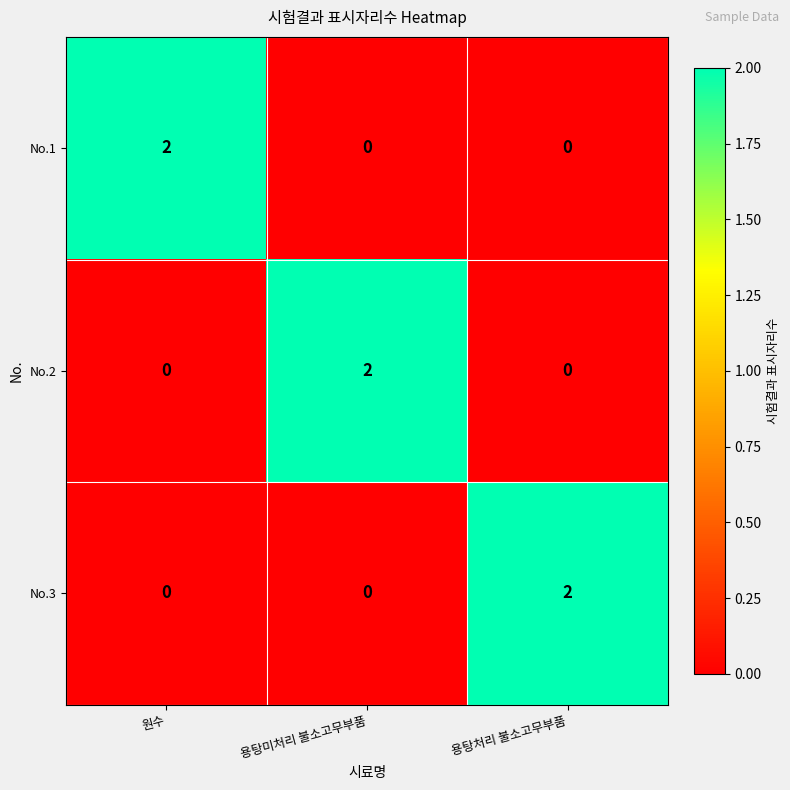

How many data points does each series have?

3